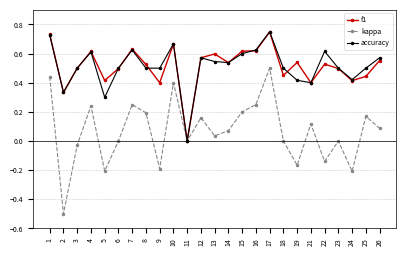

Which series changed the most between 16 and 19?

kappa